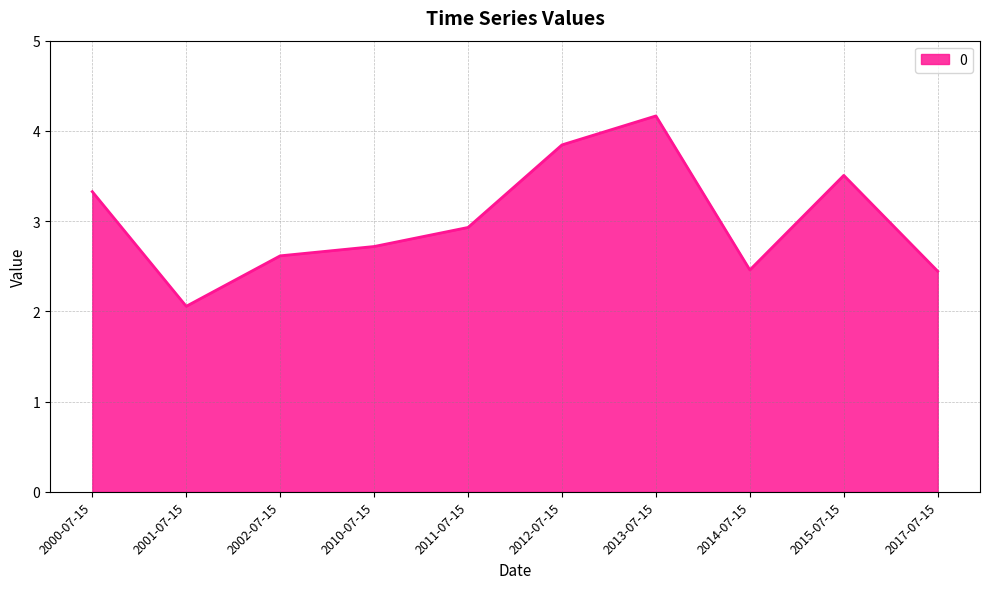

What position from the right is 2012-07-15?

5